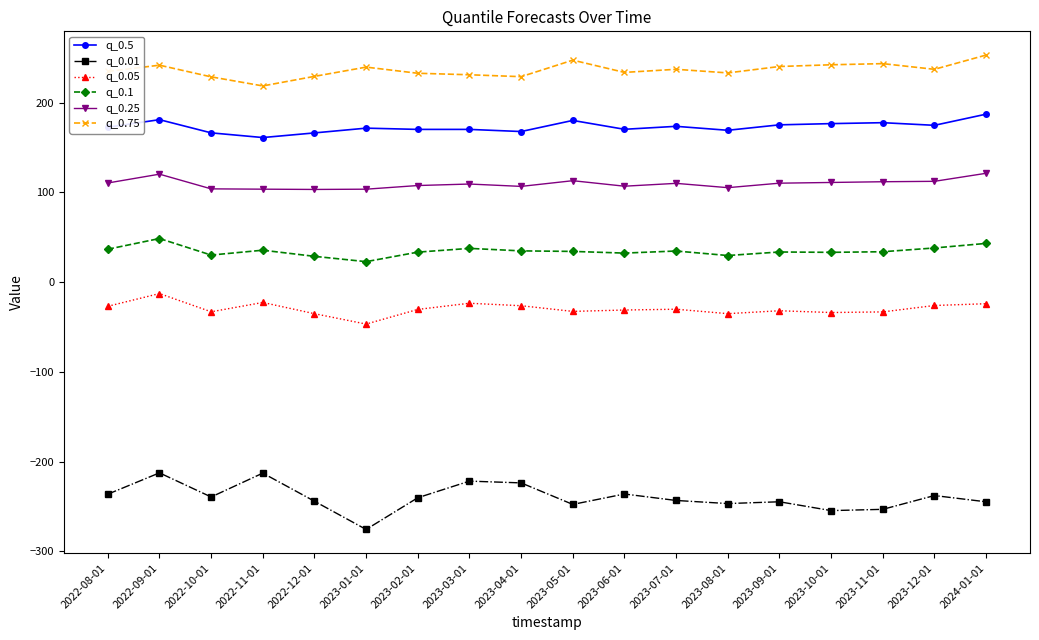

The value of q_0.1 at 2022-09-01 is 48.6. True or false?

True